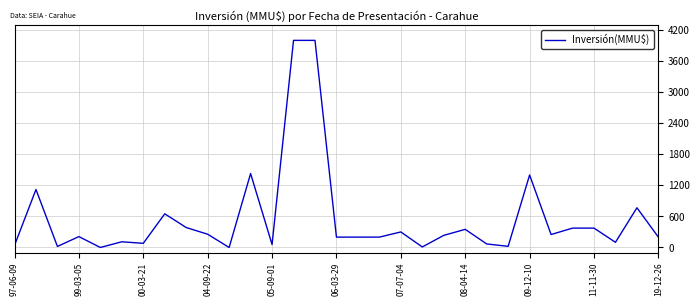

What is the difference between the maximum and minimum values?

4000